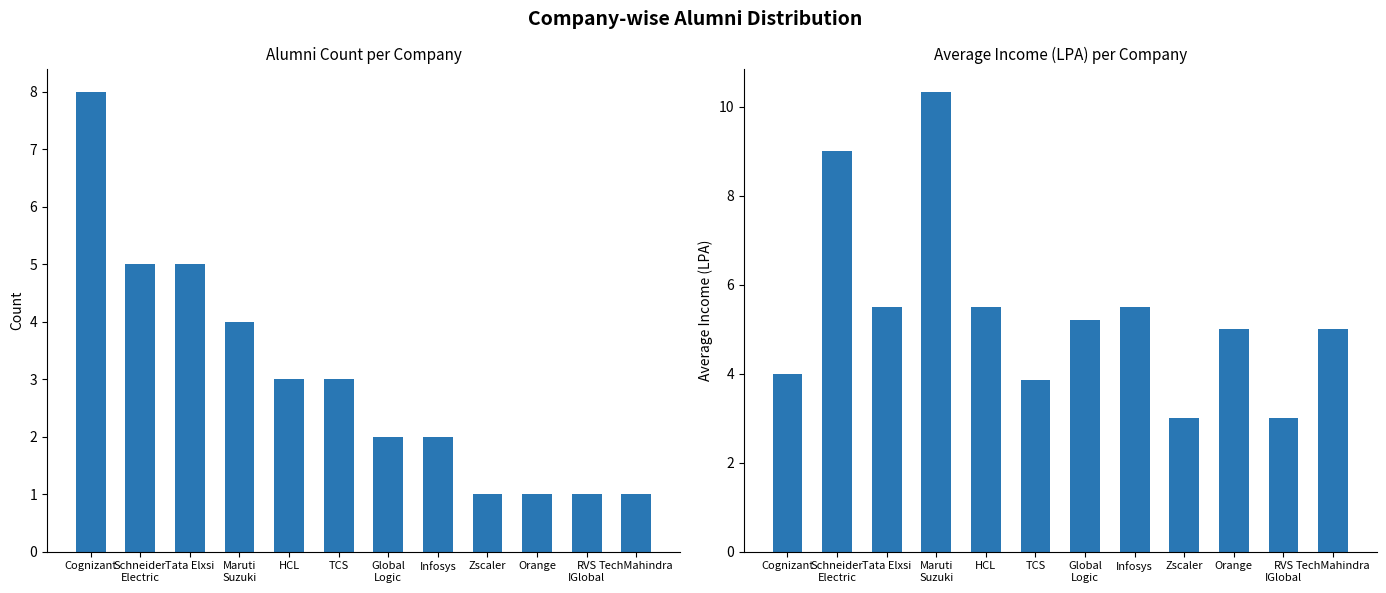

What is the average value of the avg_income series?

5.4